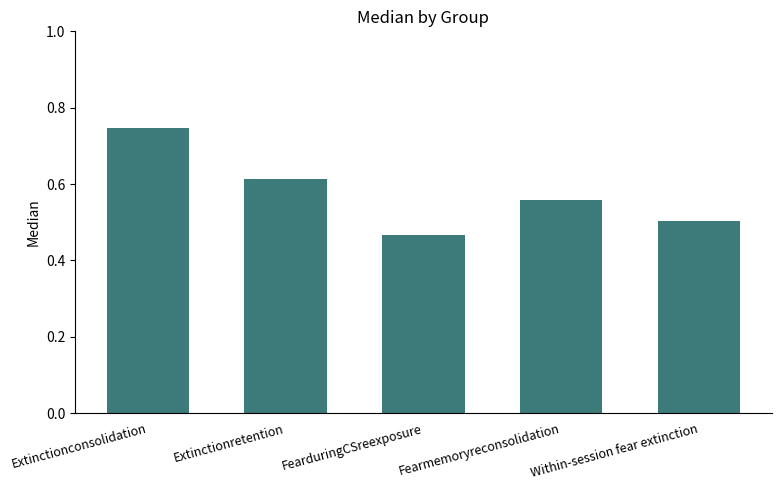

What is the change in value from Extinctionretention to Within-session fear extinction?

-0.1